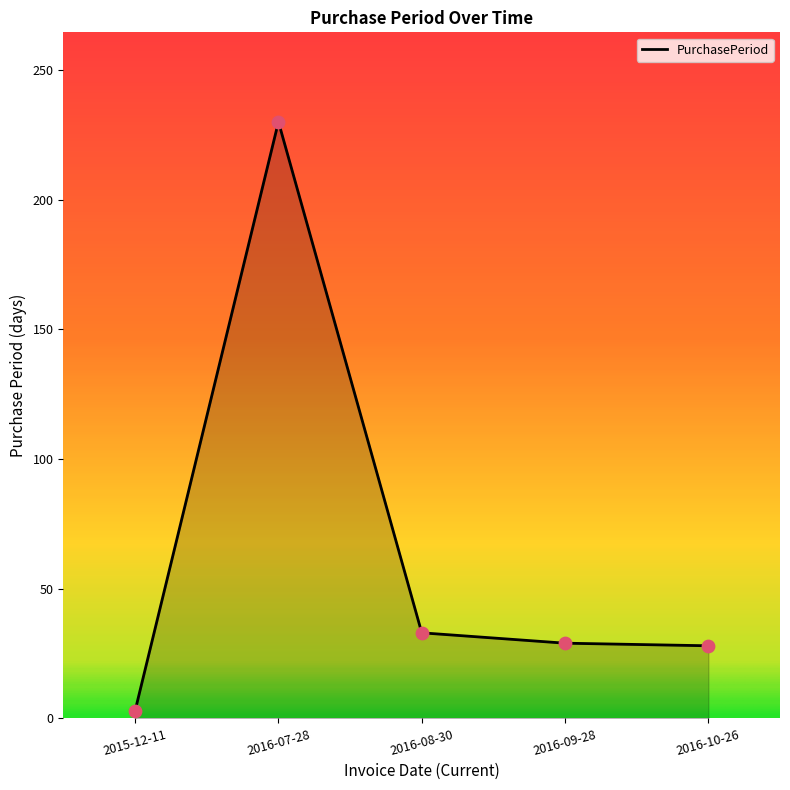

Between 2016-10-26 and 2016-07-28, which is larger?

2016-07-28